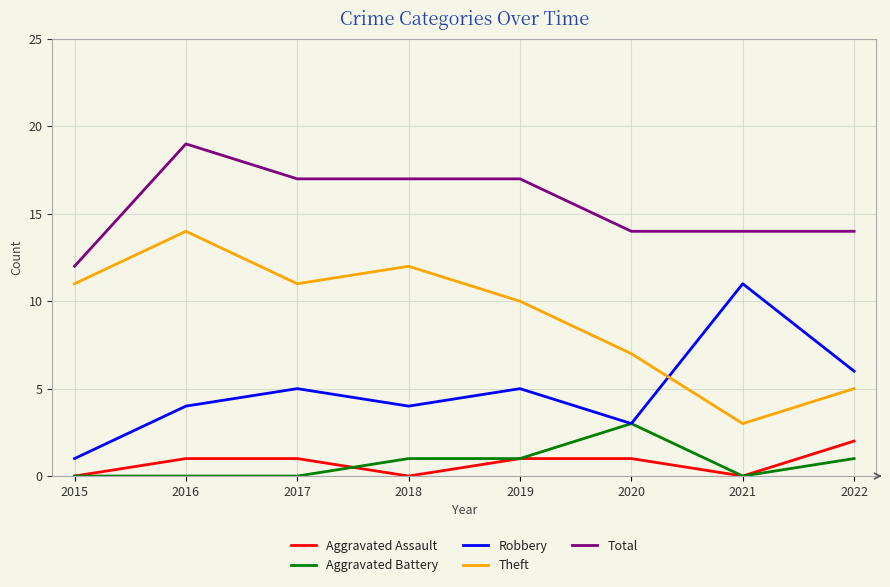

What is the difference between the highest and lowest values at 2020?

13